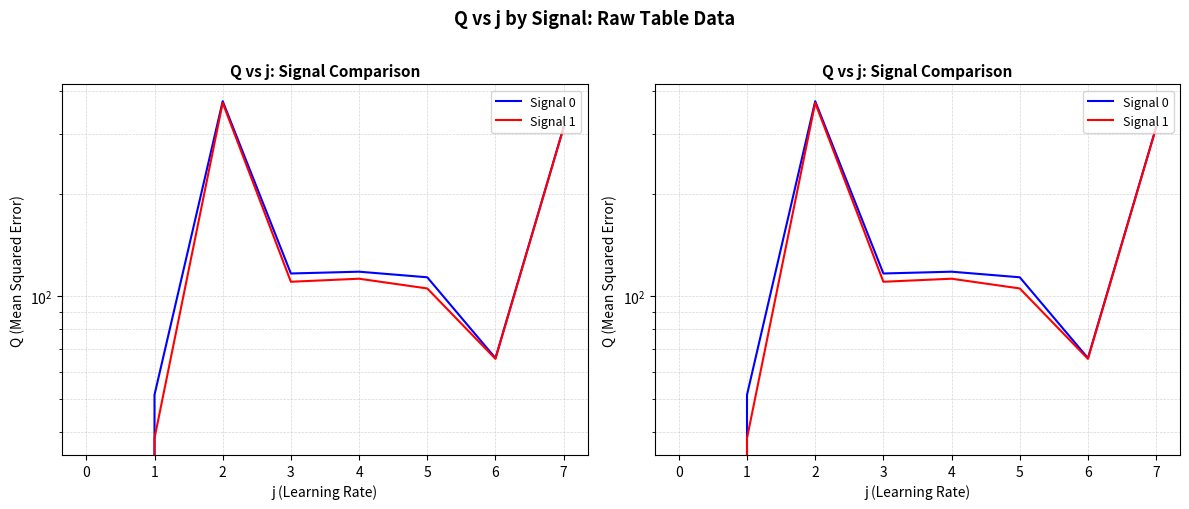

True or false: Signal 1 and Signal 0 intersect in this chart.

False